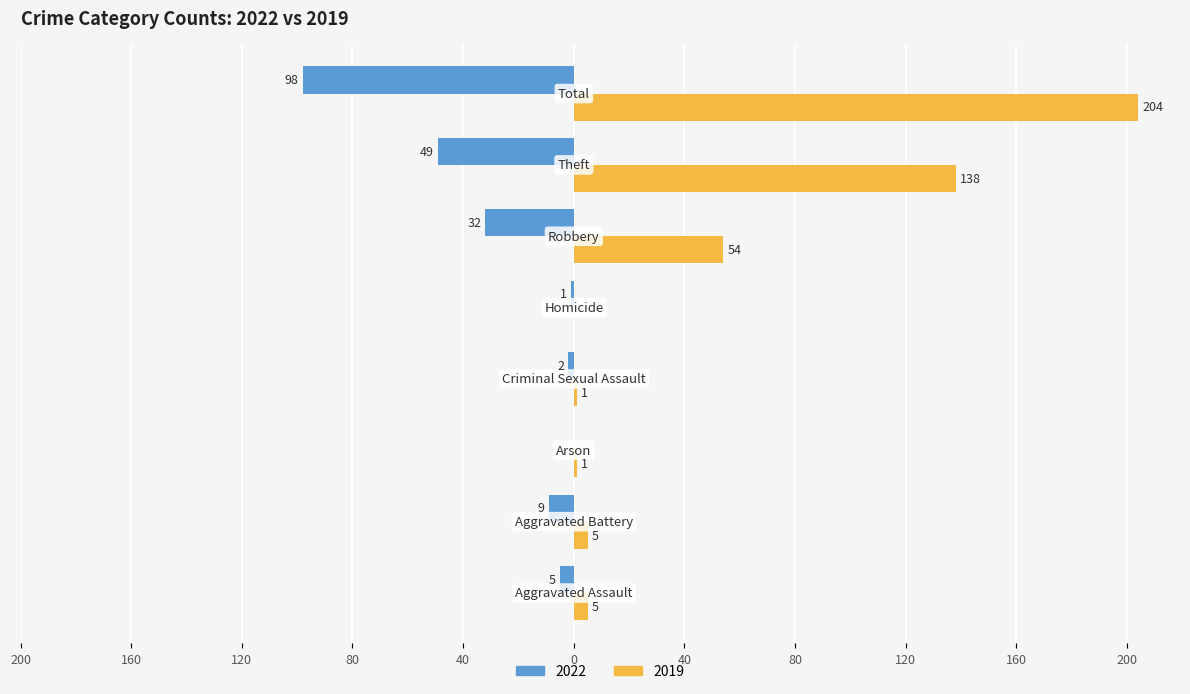

Where is 2019 nearest to the value 102?

Theft